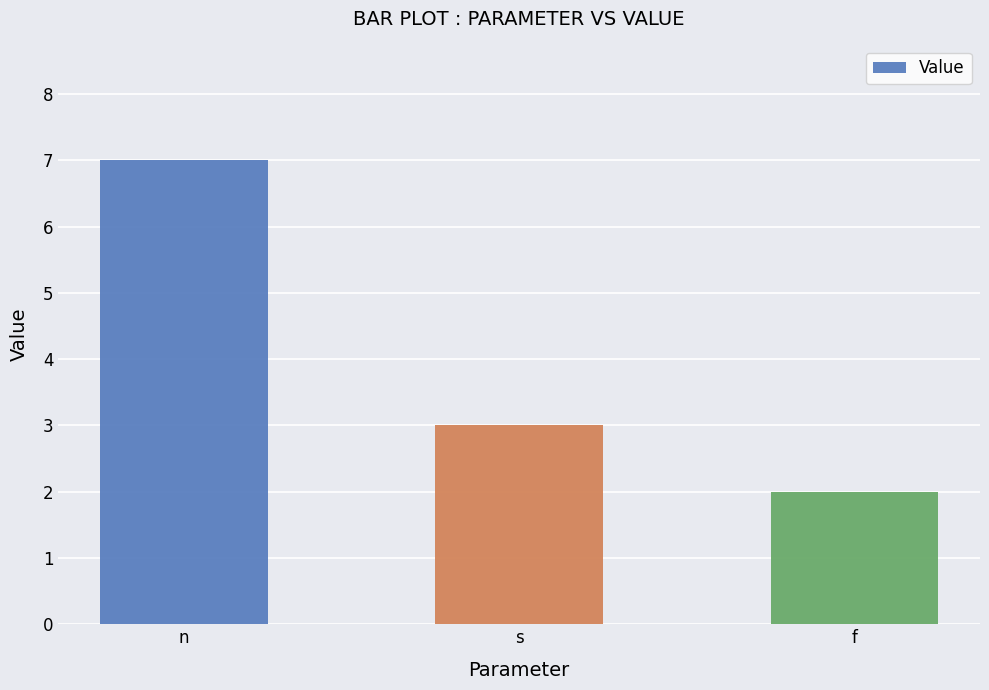

What is the label of the 1st bar from the left?

n